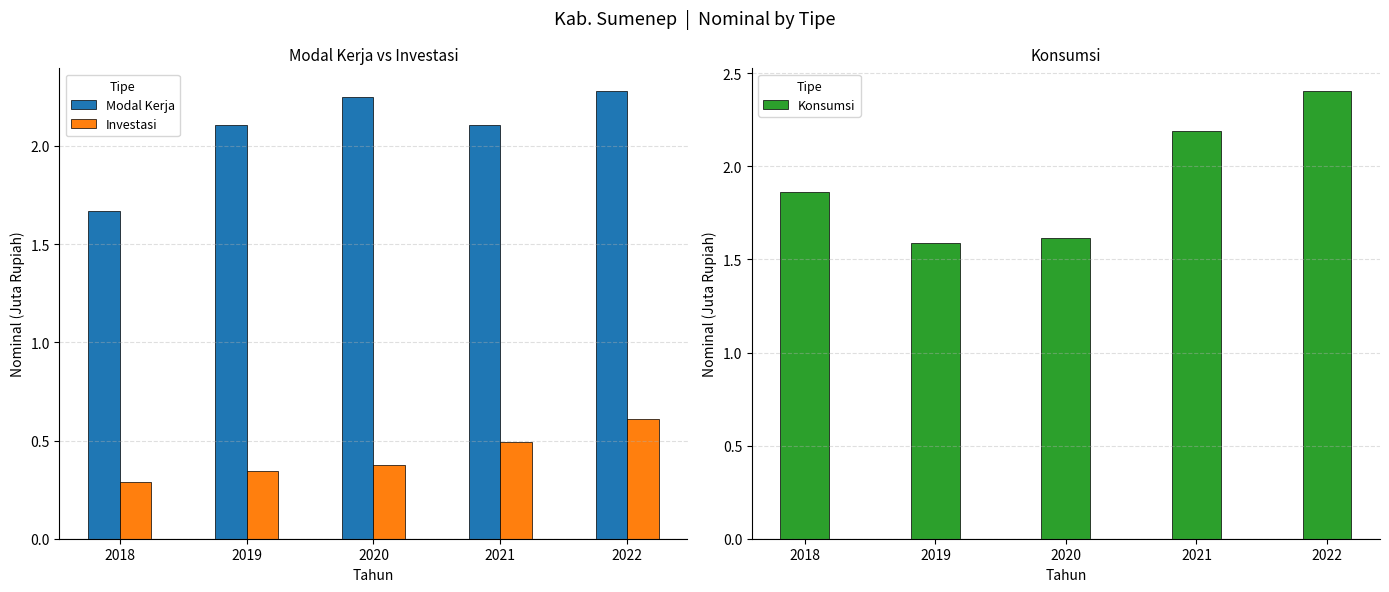

Which series has the largest total across all categories?

Modal Kerja